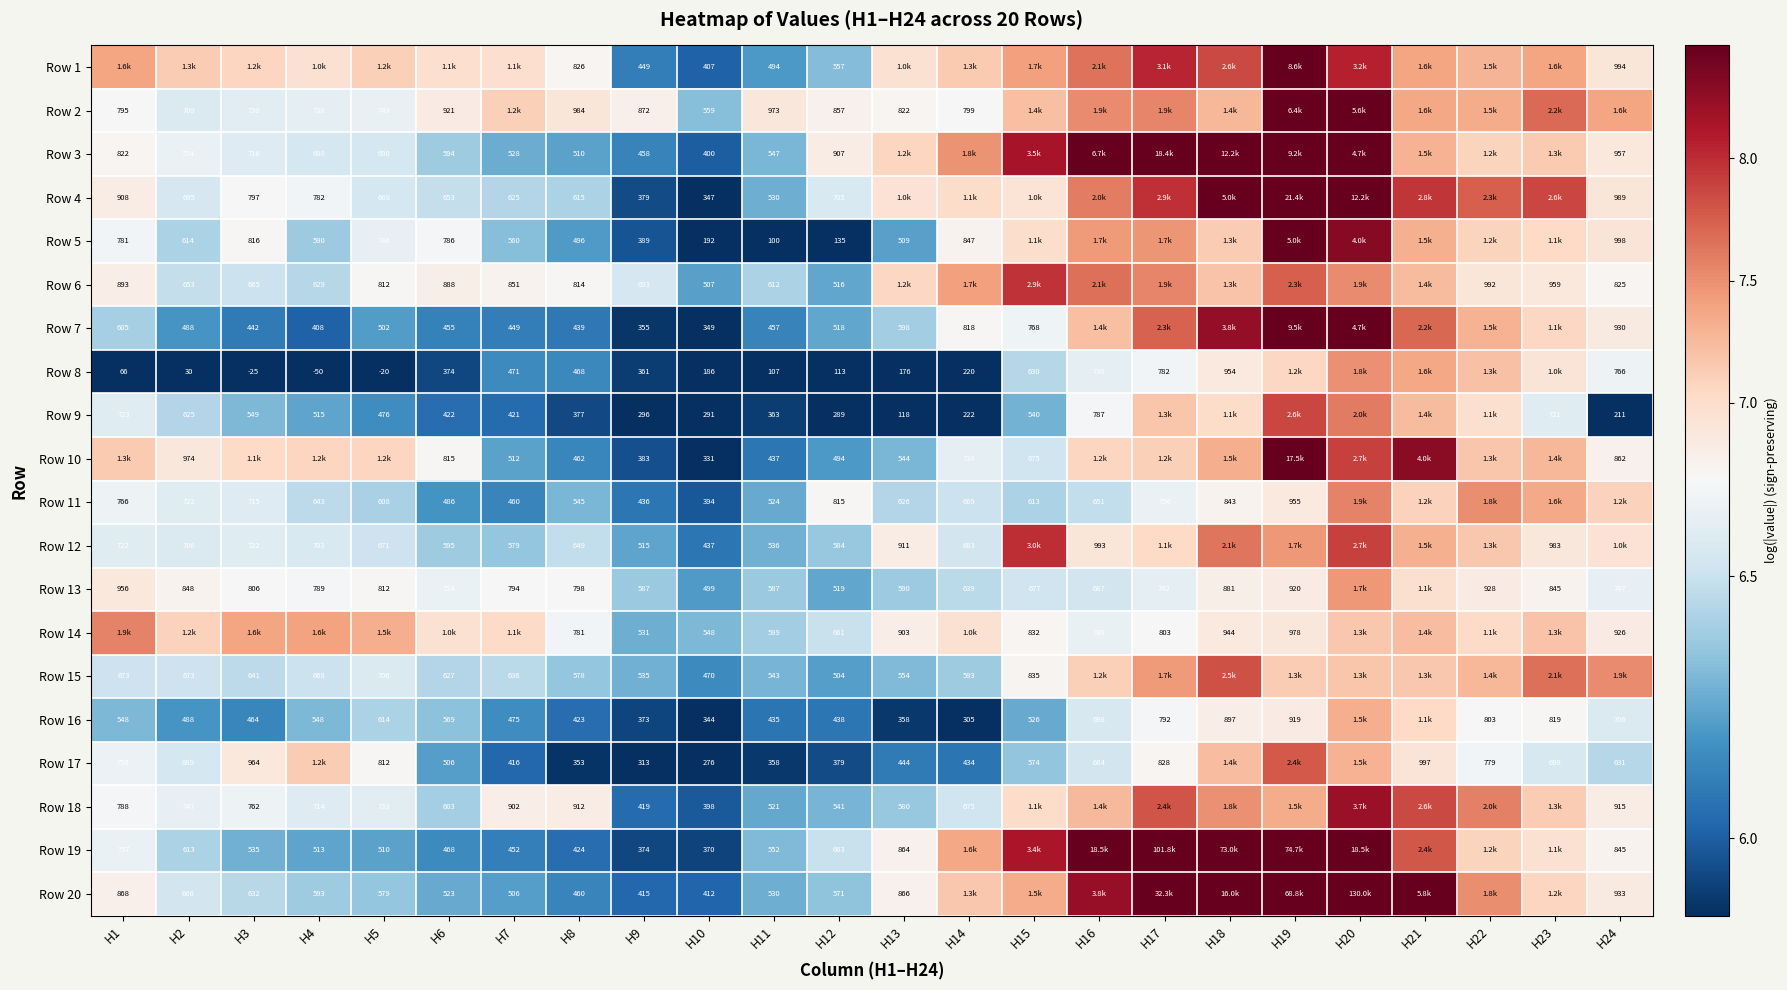

Is the value of Row 7 at H12 greater than the value of Row 11 at H10?

Yes